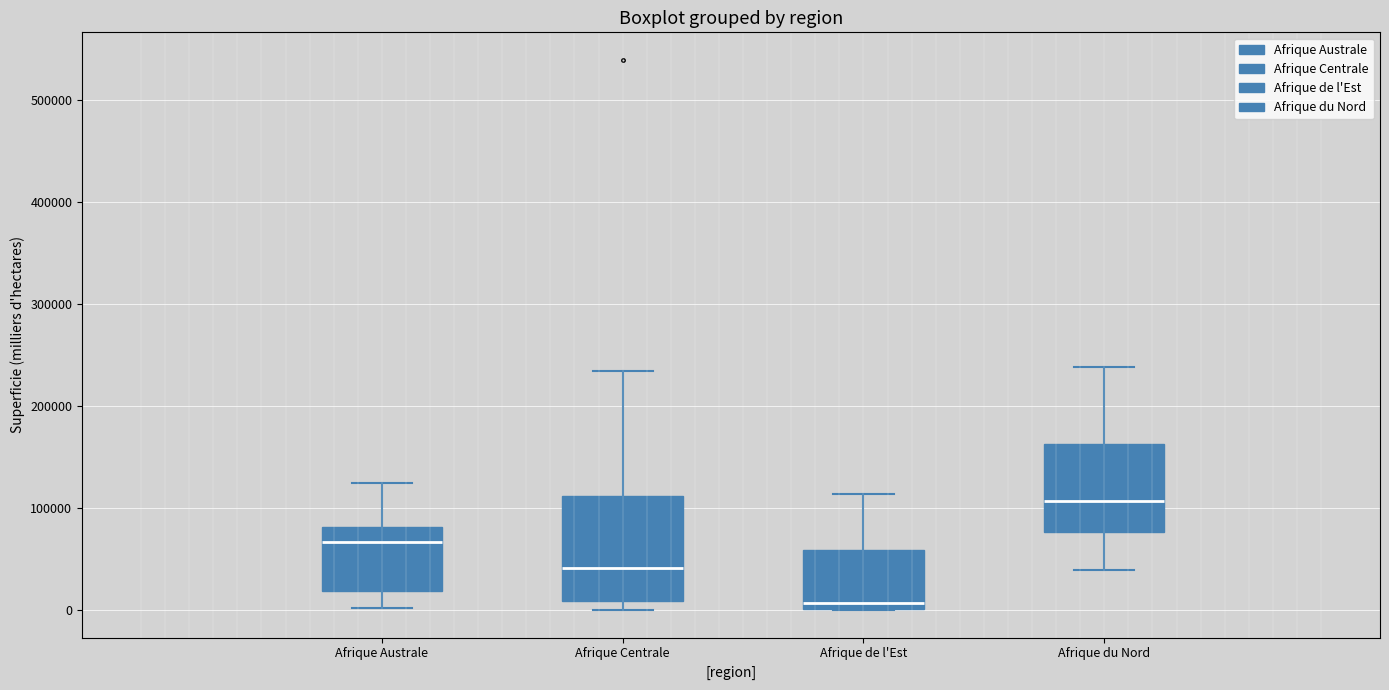

Comparing the boxes themselves (not the whiskers), which one is the tallest?

Afrique Centrale